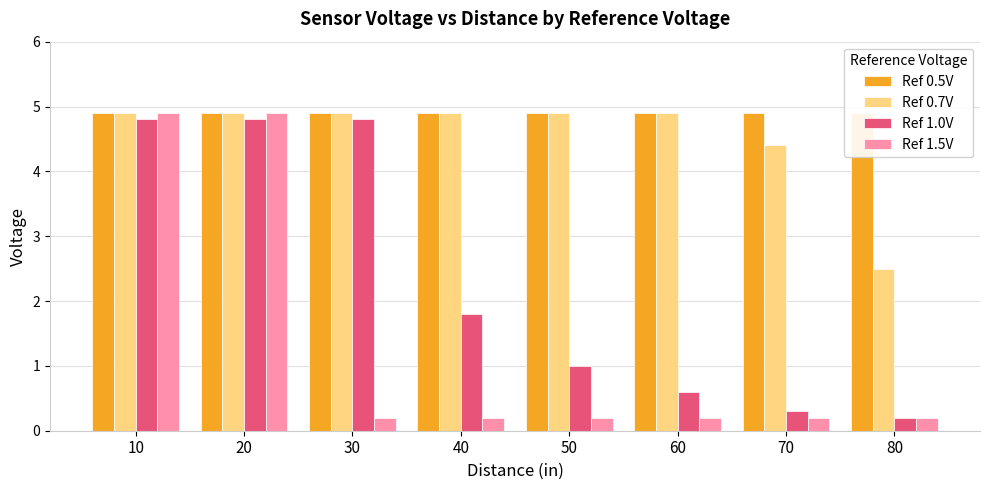

How many data points in Ref 0.7V are less than 4?

1